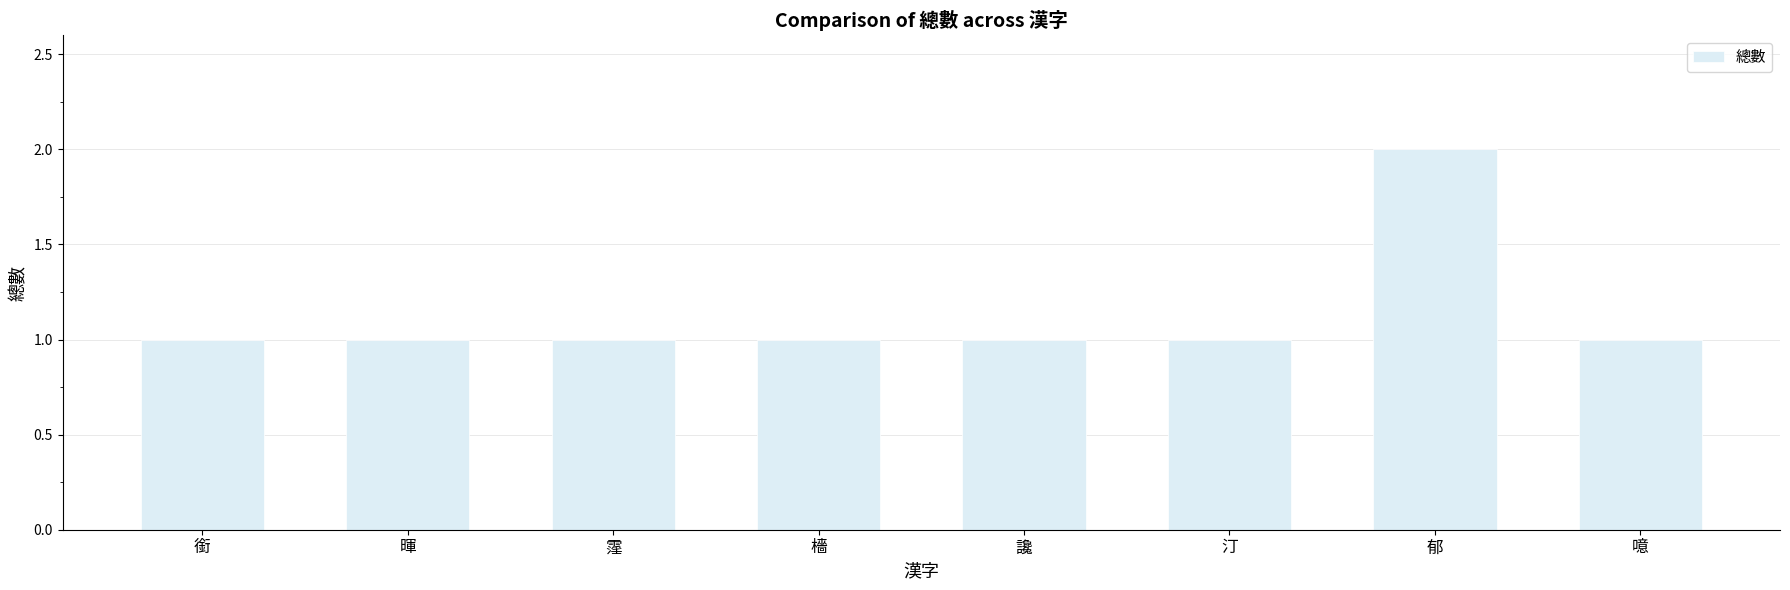

At which category does the chart reach its peak across all series?

郁